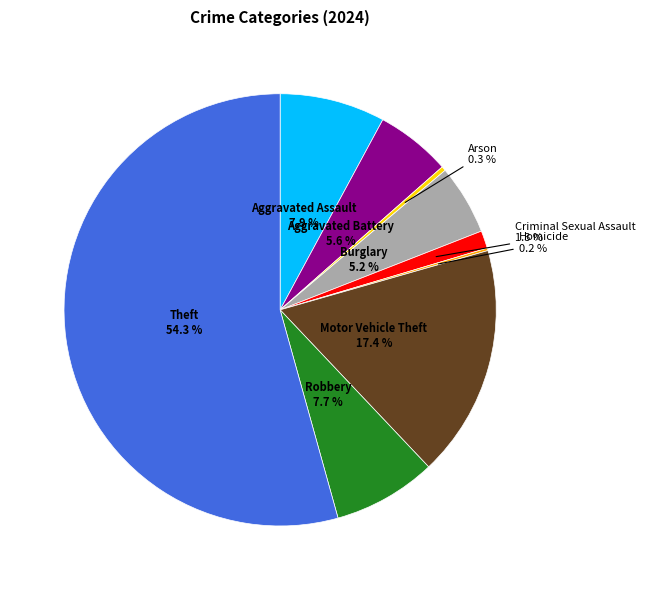

Is there a majority slice in this chart?

Yes